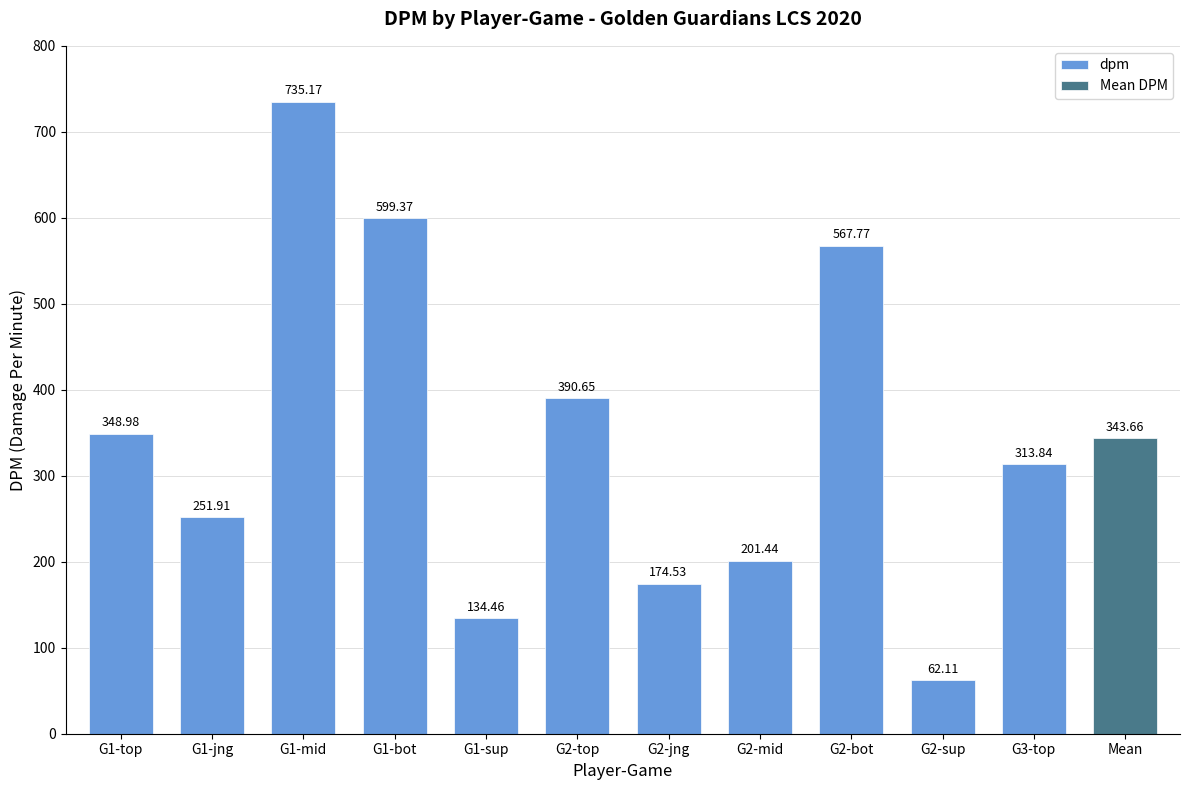

What is the difference between the second highest and second lowest values?

464.9